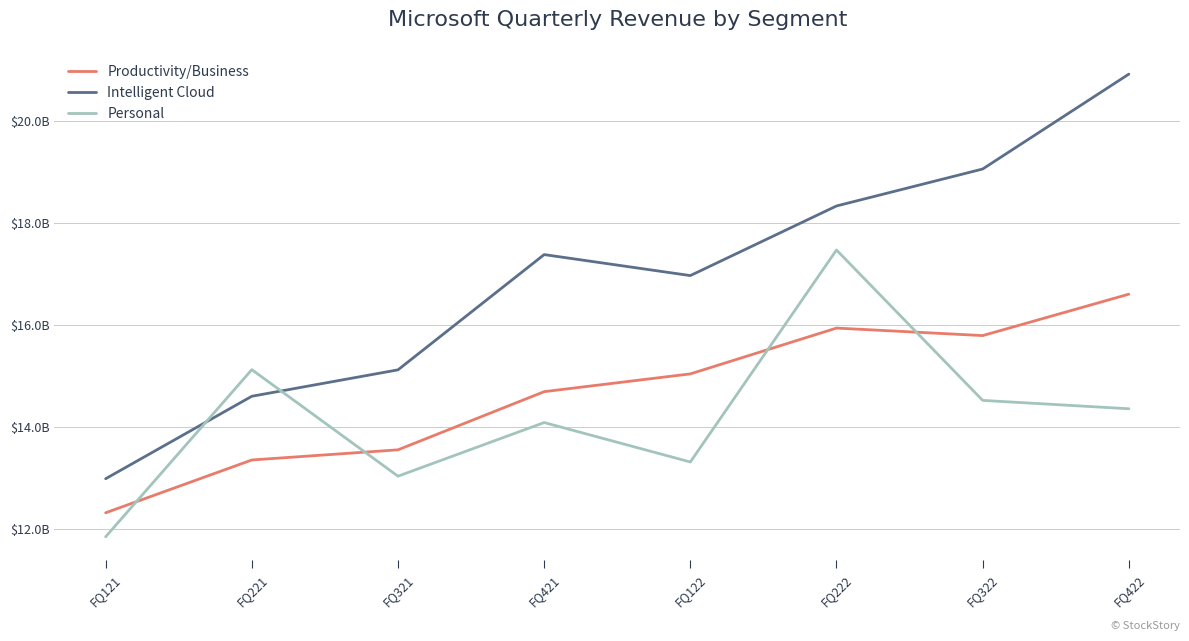

Is this an area chart (filled region under the line)?

No